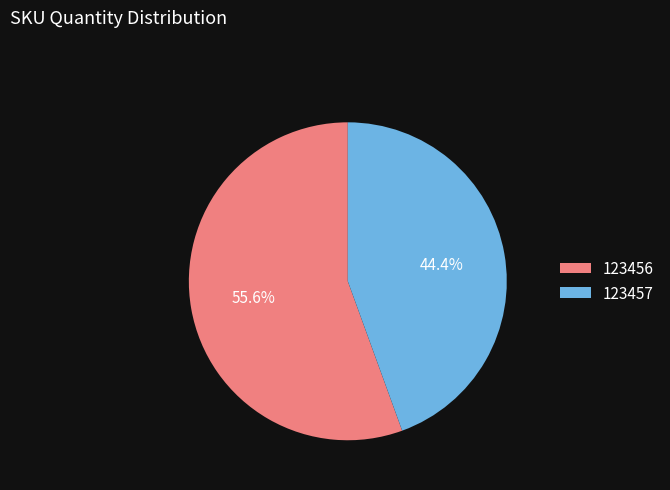

Which has a higher value, 123457 or 123456?

123456